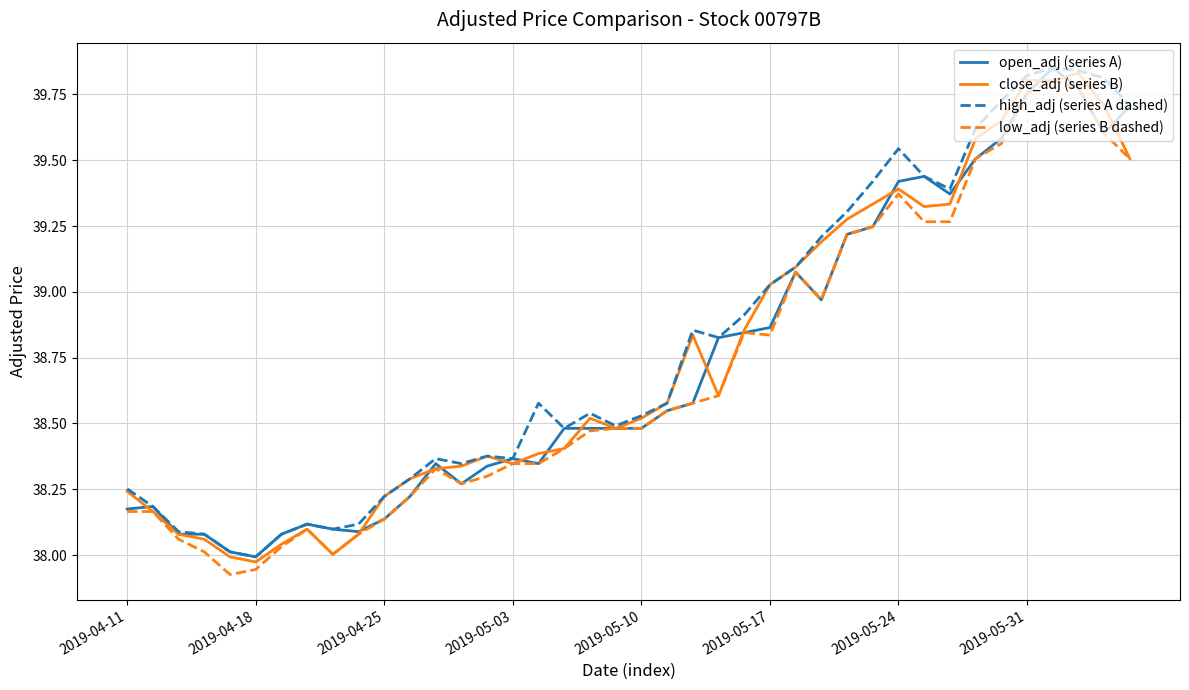

True or false: high_adj (series A dashed) and open_adj (series A) intersect in this chart.

False